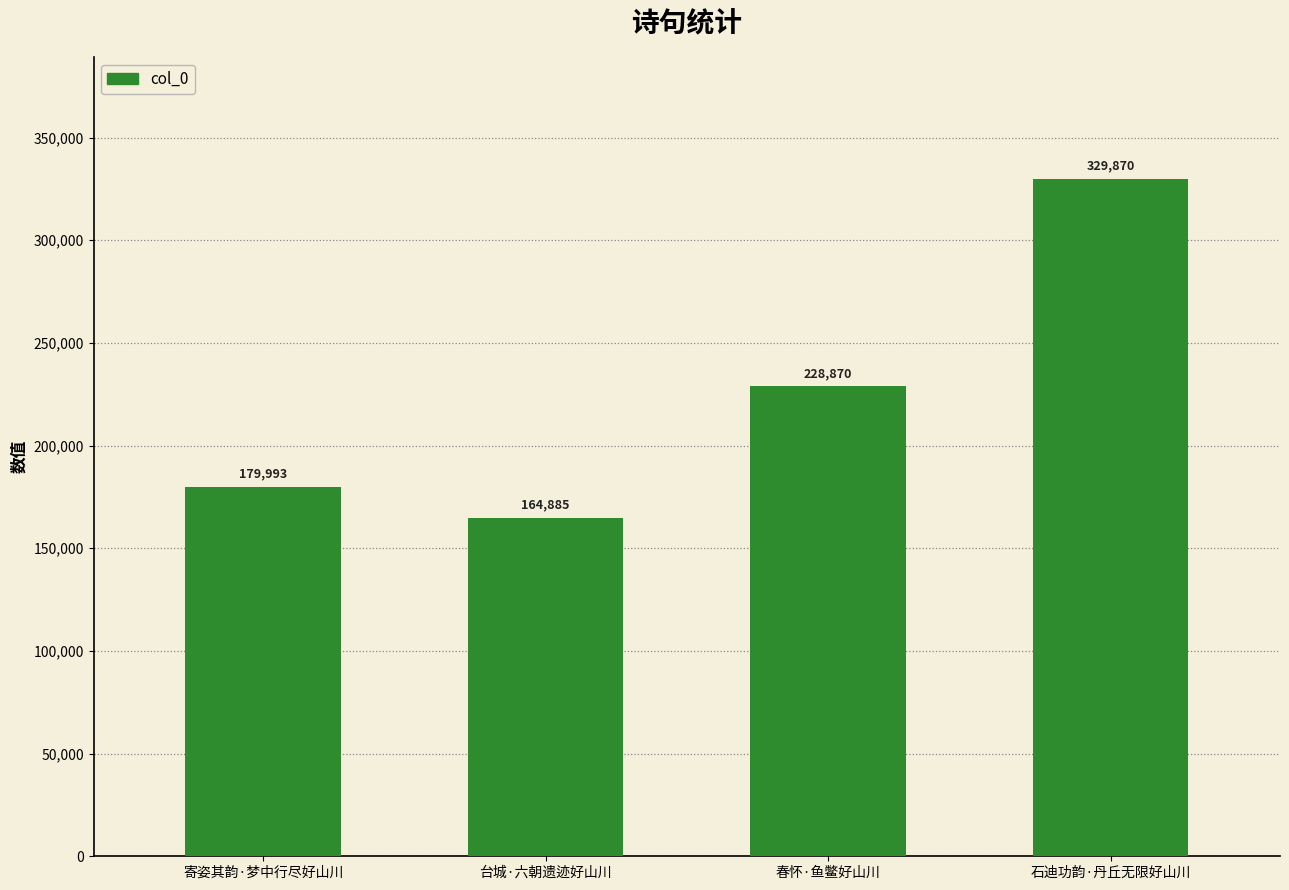

What is the label of the 4th bar from the left?

石迪功韵·丹丘无限好山川